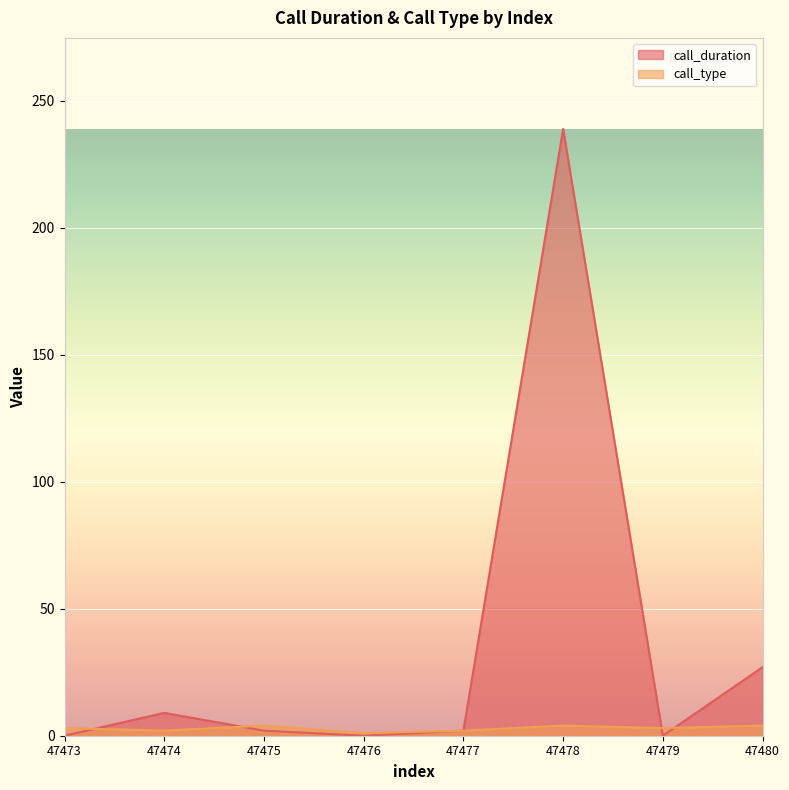

What is the value of the call_type point at the 6th from the left?

4